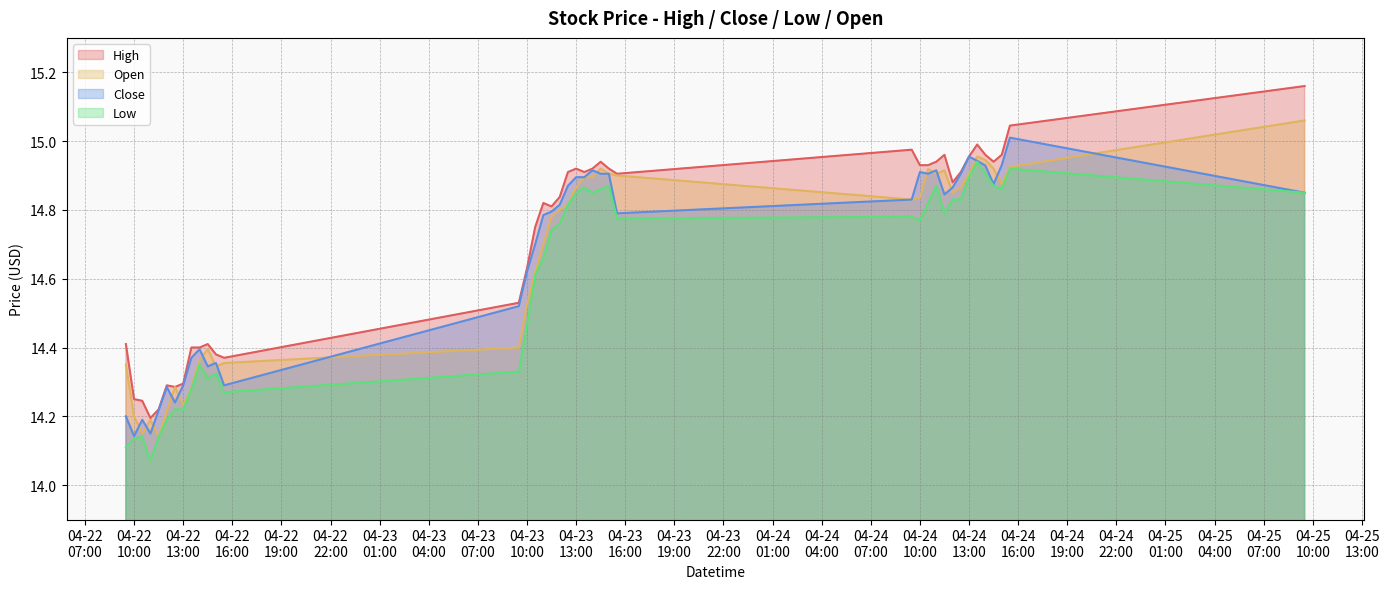

What is the difference between the maximum and minimum values in the High series?

1.0